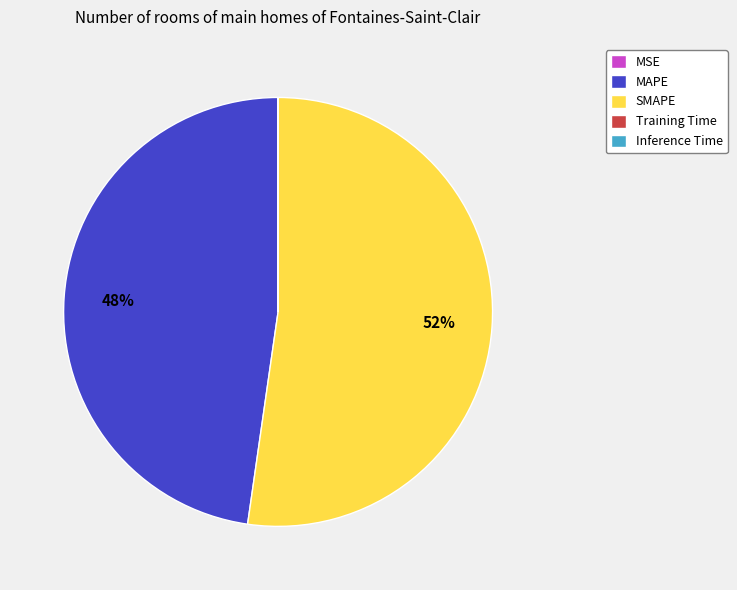

Which slice is the largest?

SMAPE